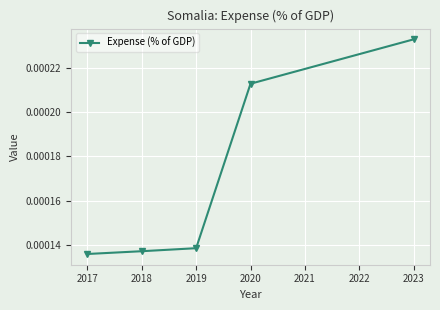

List the labels in order of value, smallest first.

2017, 2018, 2019, 2020, 2023